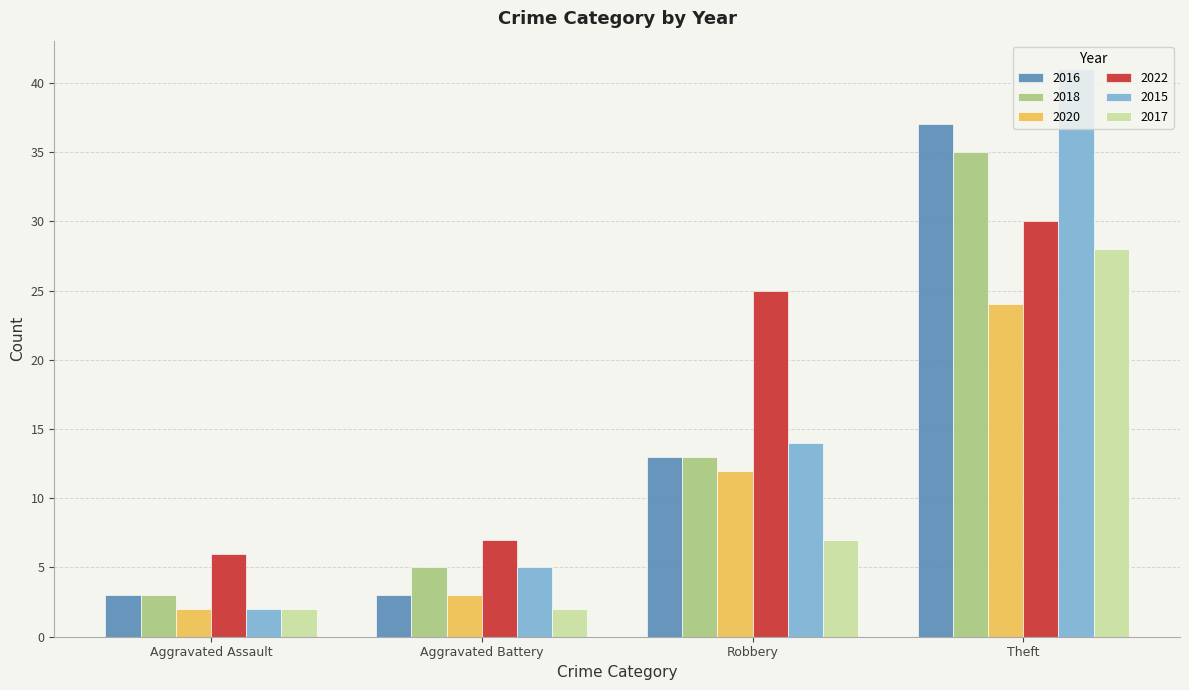

What is the highest value of the 2018 series?

35